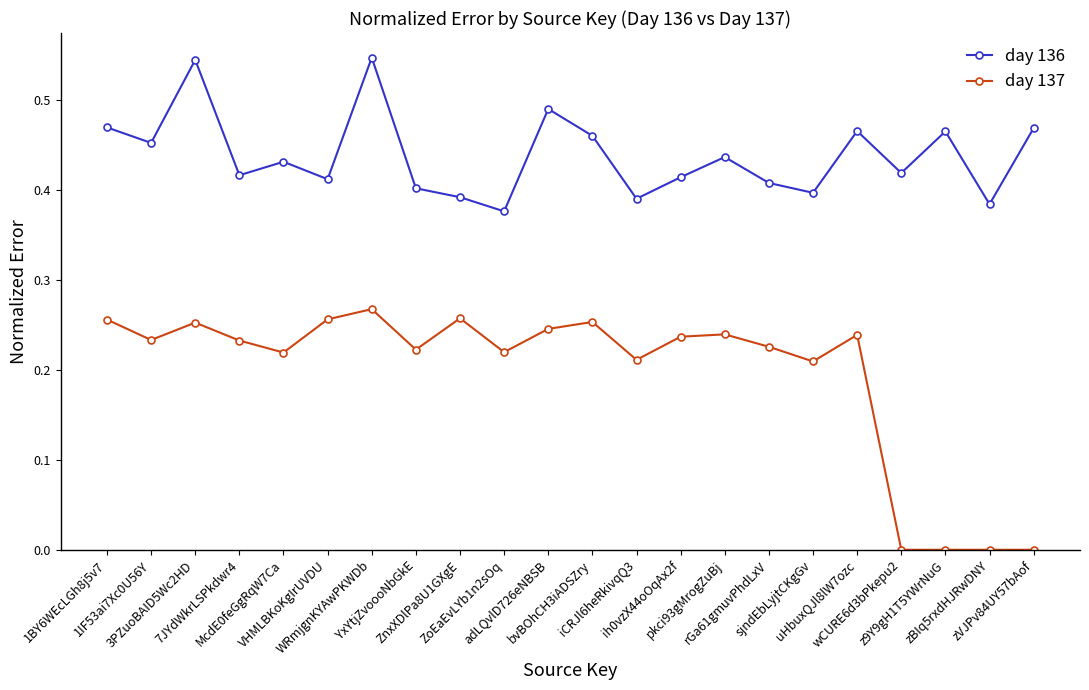

True or false: day 137 and day 136 cross at least once.

False